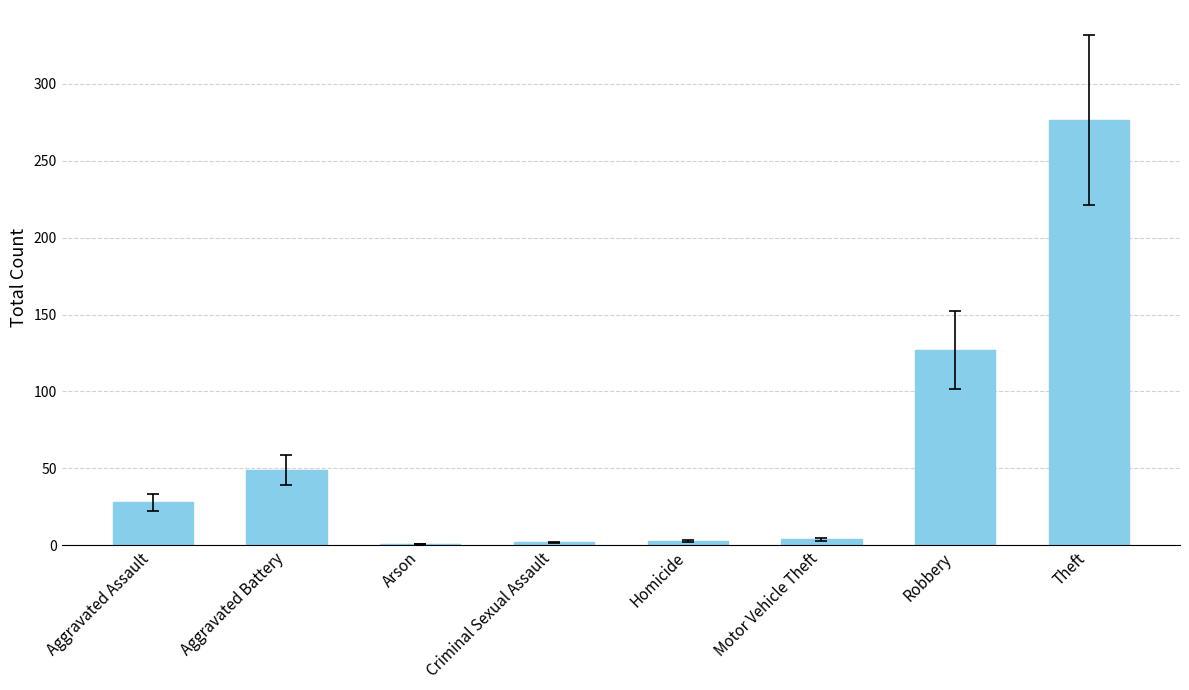

What is the sum of all values?

490